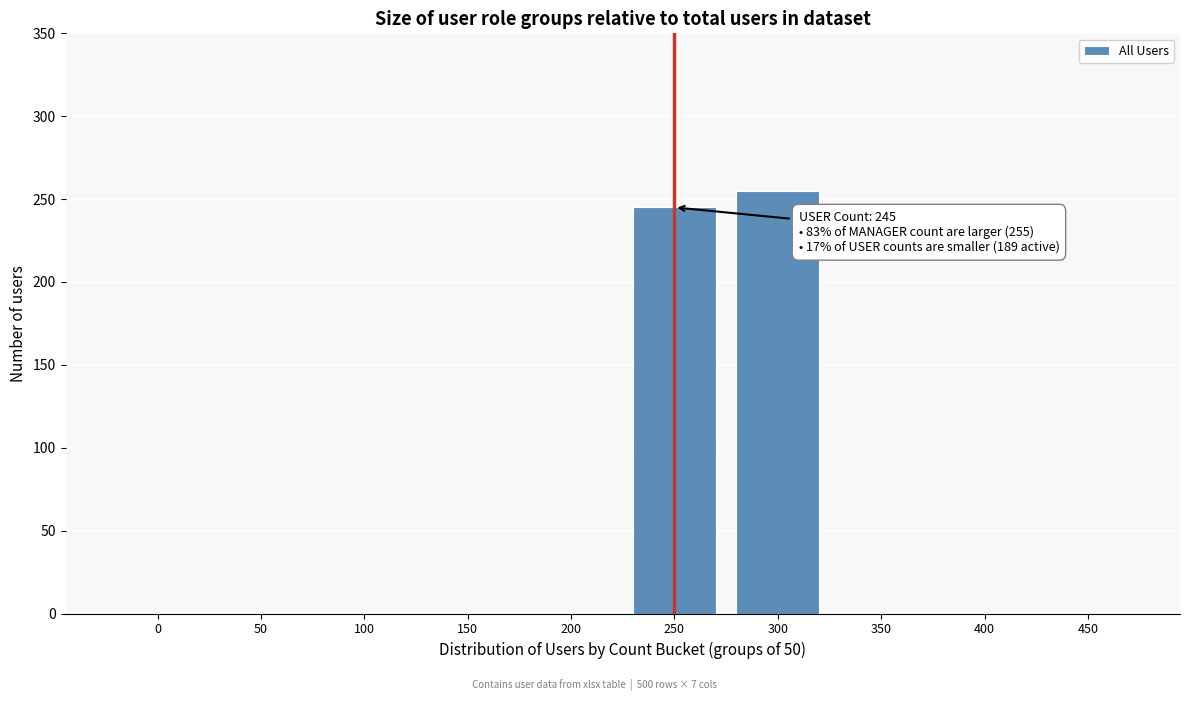

Reading left to right, transcribe all the data shown in this chart.

0=0	50=0	100=0	150=0	200=0	250=245	300=255	350=0	400=0	450=0